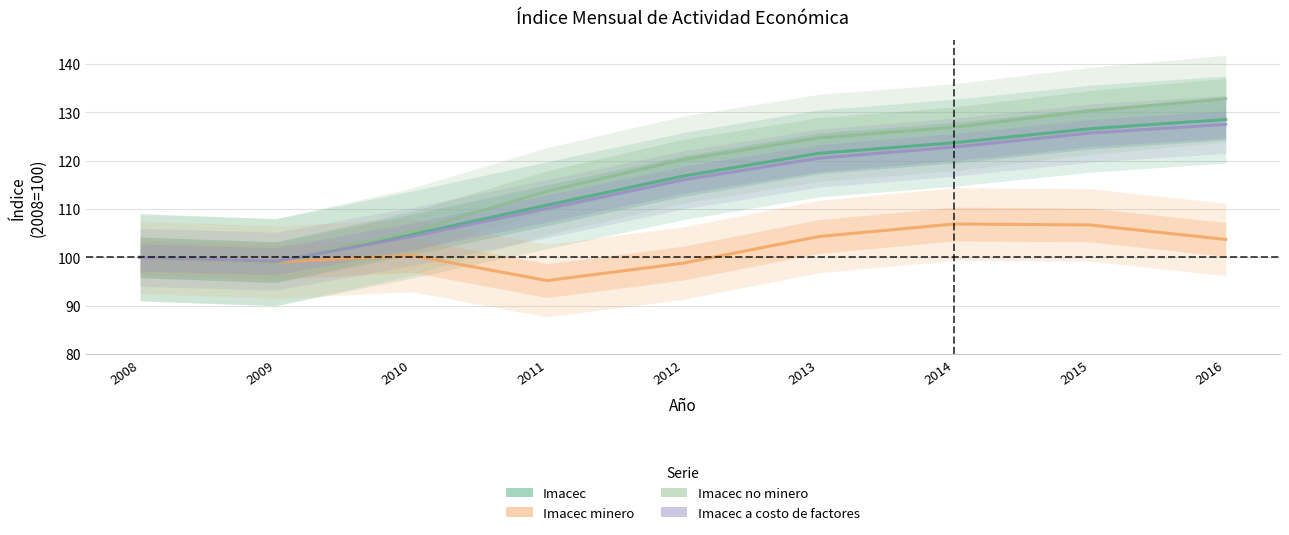

At 2016, list the series in order from largest to smallest.

Imacec no minero, Imacec, Imacec a costo de factores, Imacec minero